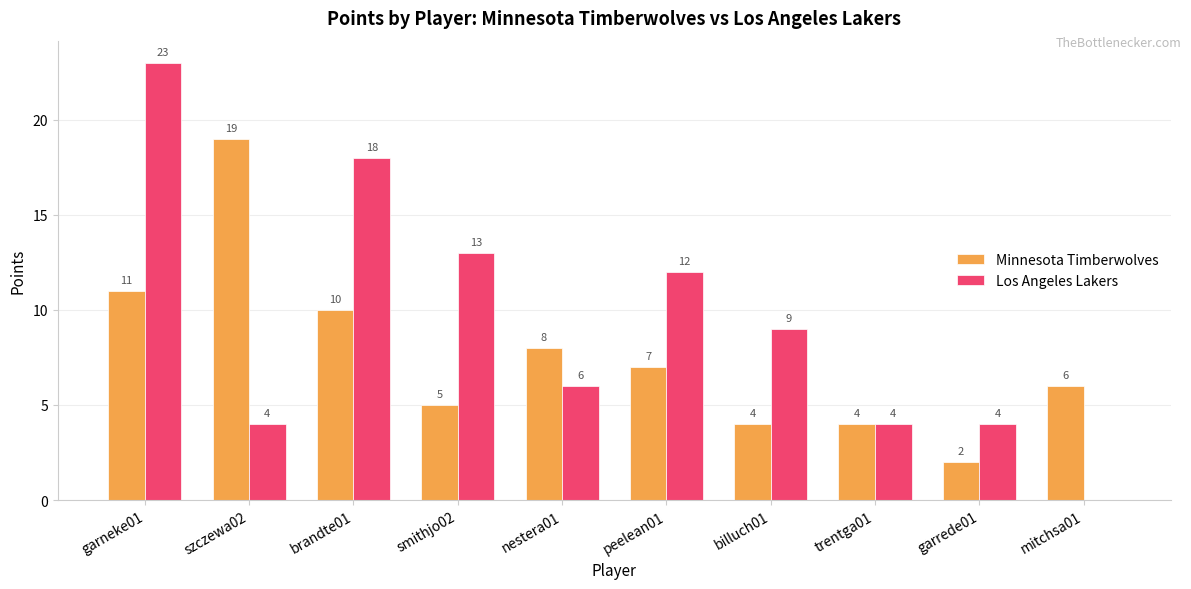

At which label does Minnesota Timberwolves first exceed 7?

garneke01